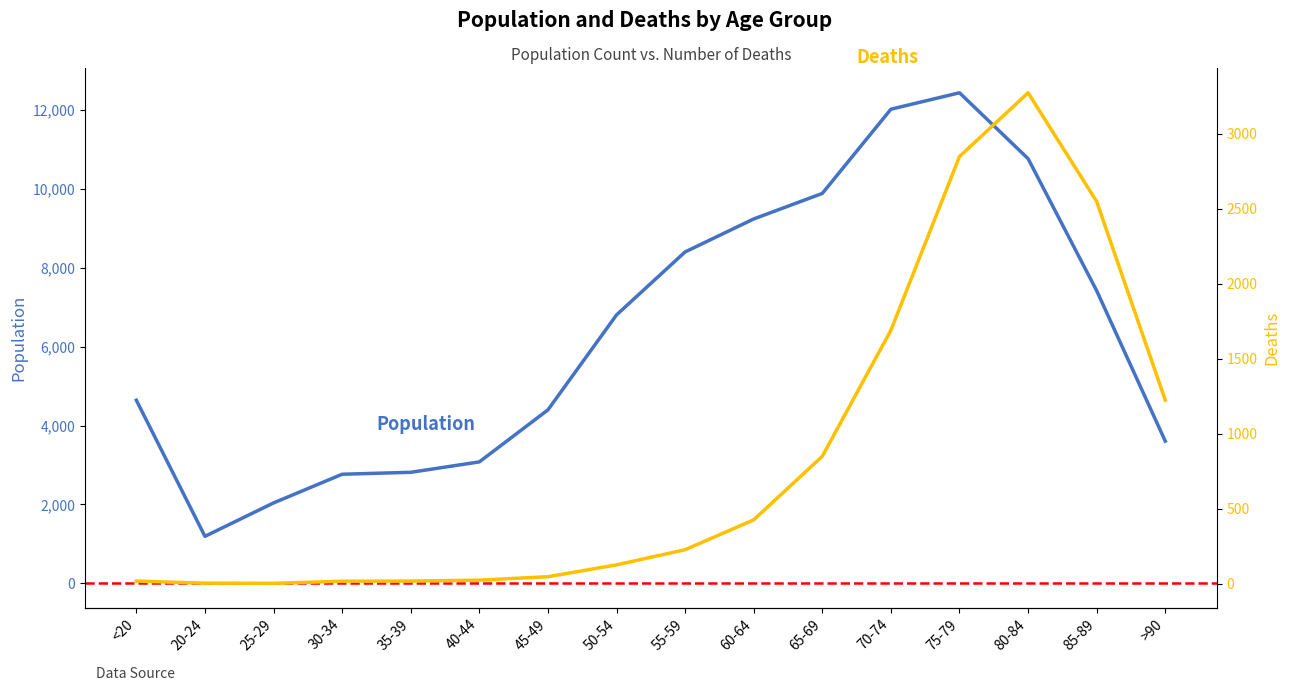

Is it true that Deaths equals 1690 at 70-74?

True